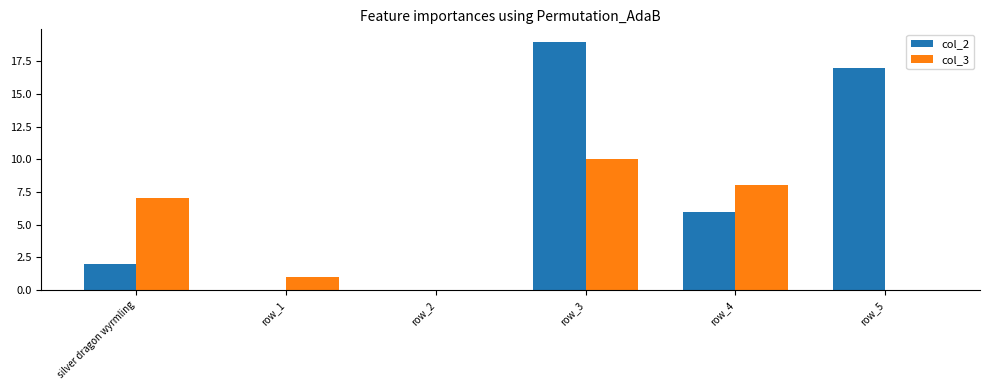

True or false: col_2 has a value of -9 at row_2.

False